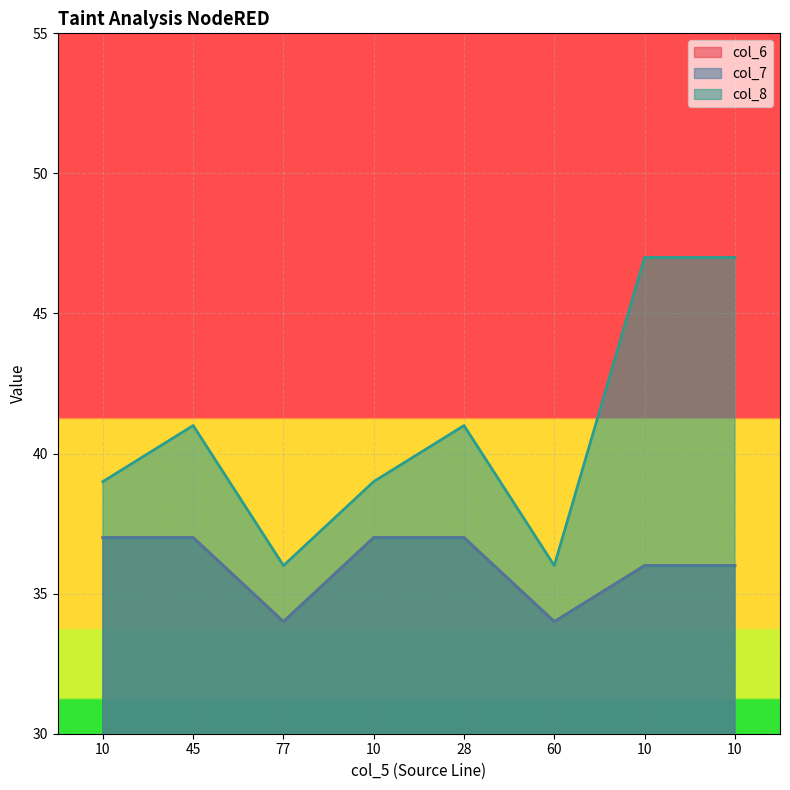

At which category is the sum across all series the highest?

10